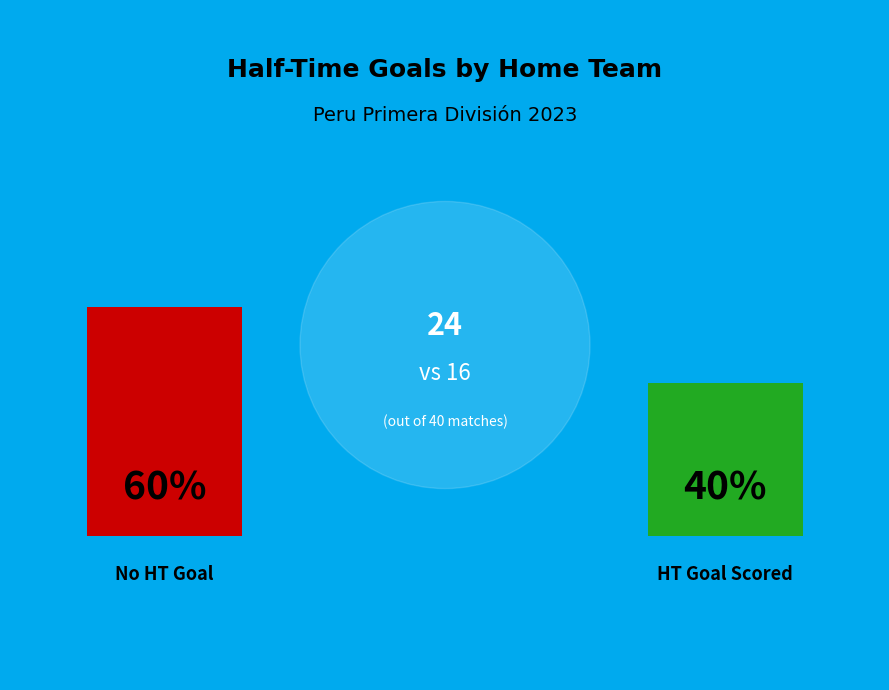

Is there a majority slice in this chart?

Yes